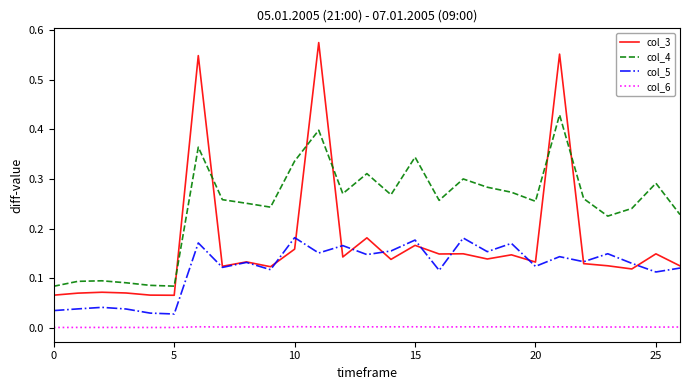

At how many categories does at least one series exceed 0?

27